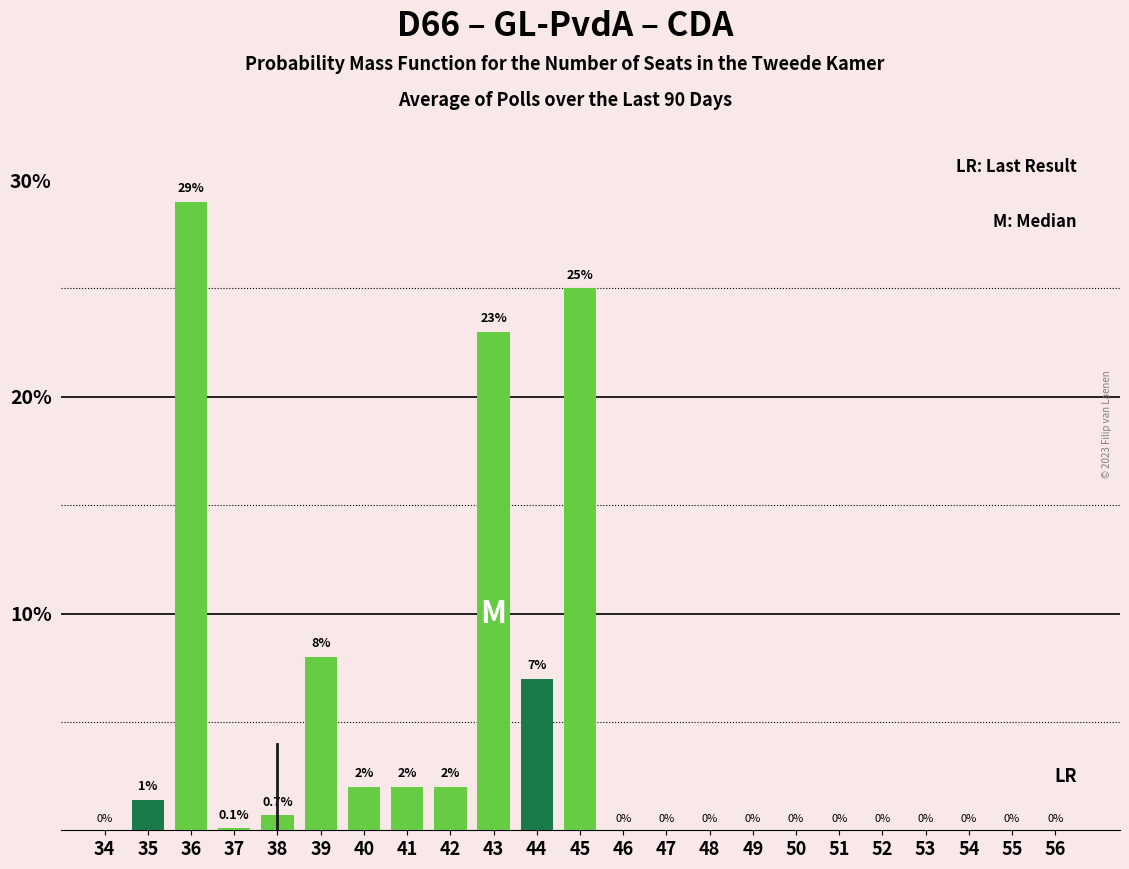

Reading left to right, what are all the values shown in this chart?

34=0.0	35=1.4	36=29.0	37=0.1	38=0.7	39=8.0	40=2.0	41=2.0	42=2.0	43=23.0	44=7.0	45=25.0	46=0.0	47=0.0	48=0.0	49=0.0	50=0.0	51=0.0	52=0.0	53=0.0	54=0.0	55=0.0	56=0.0